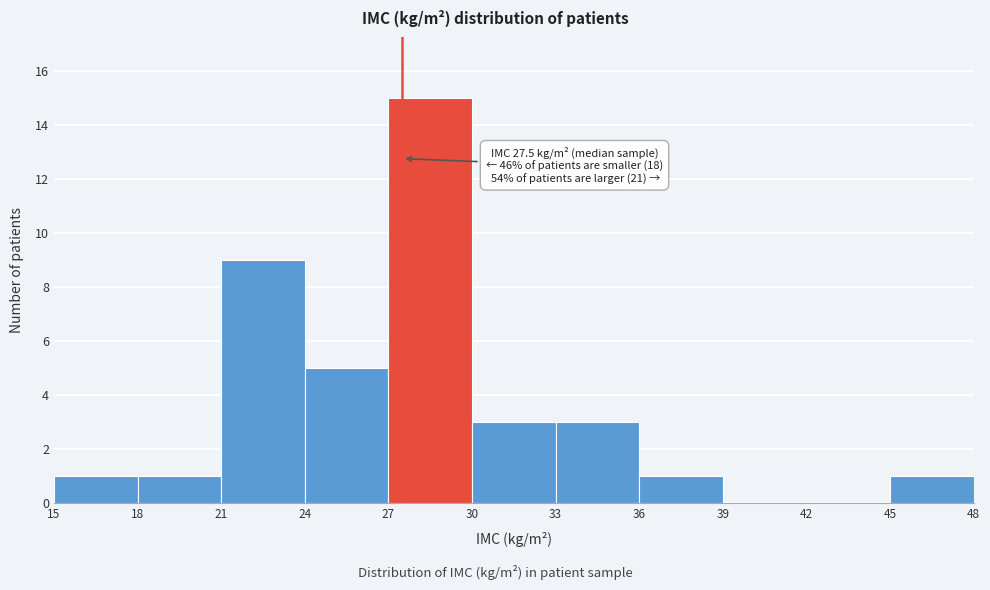

Which range on the x-axis has the tallest bar?

27 to 30